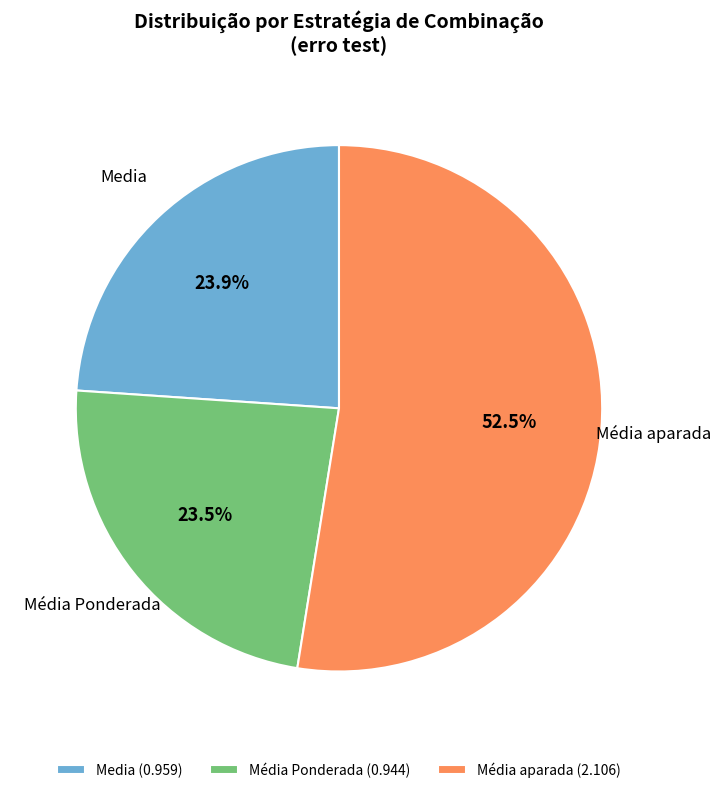

Is Média aparada (2.106) the majority of the pie?

Yes